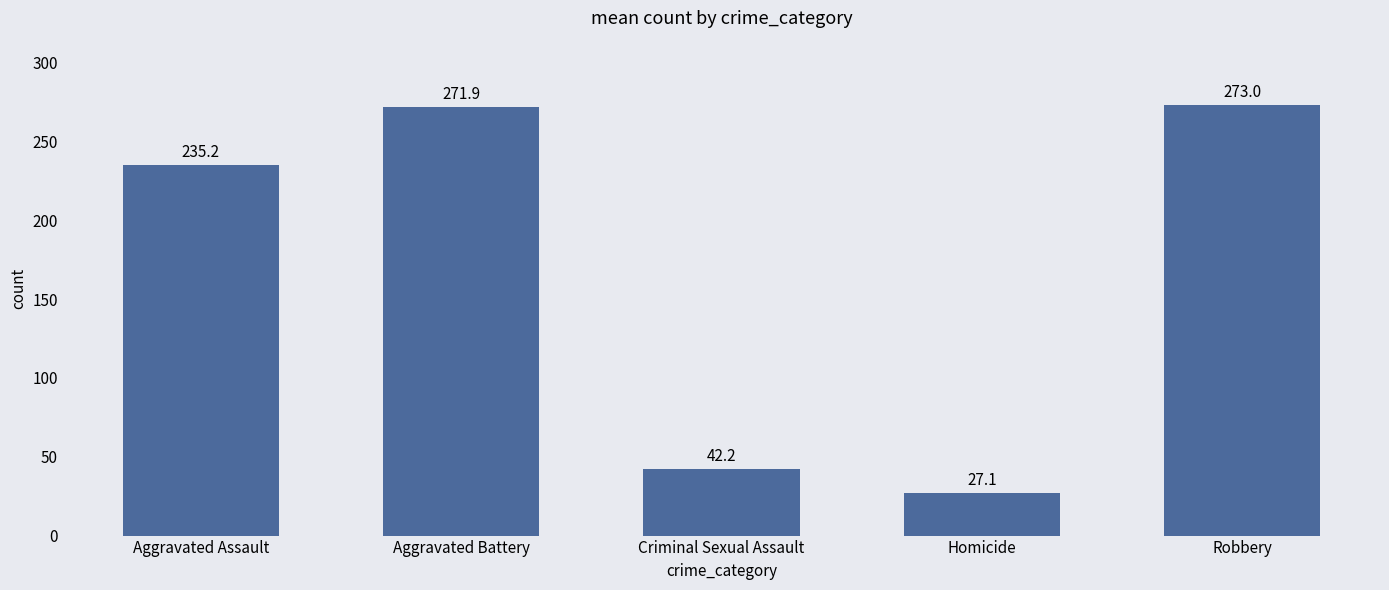

What is the sum of the values at Aggravated Battery and Aggravated Assault?

507.1